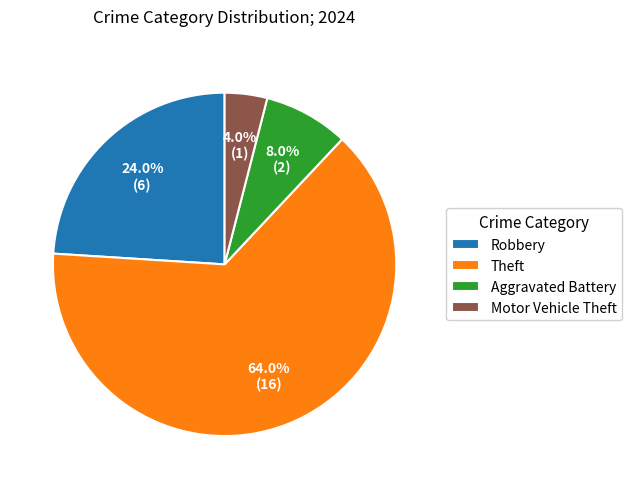

Which category has the biggest portion of the pie?

Theft